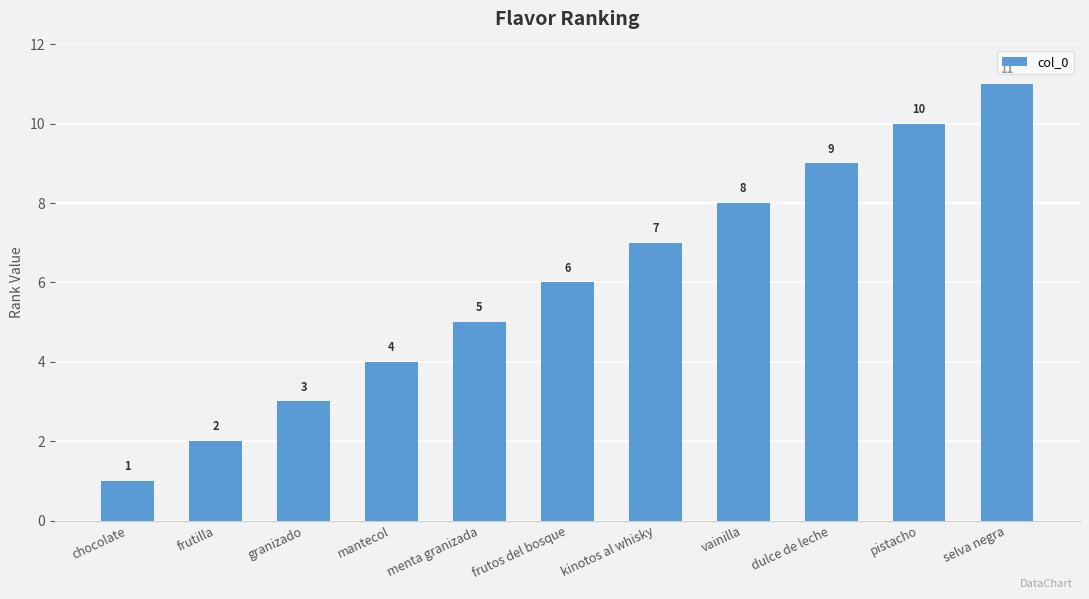

Does the chart contain any negative values?

No